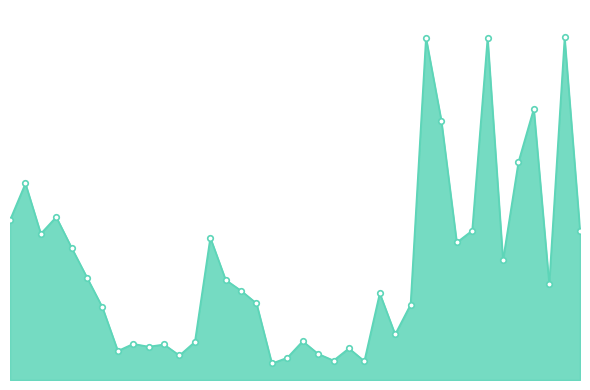

Reading left to right, transcribe all the data shown in this chart.

10.6	13.1	9.7	10.9	8.8	6.8	4.8	1.9	2.4	2.2	2.4	1.6	2.5	9.5	6.7	5.9	5.1	1.1	1.5	2.6	1.7	1.3	2.1	1.3	5.8	3.0	5.0	22.8	17.3	9.2	9.9	22.8	8.0	14.5	18.1	6.4	22.8	9.9